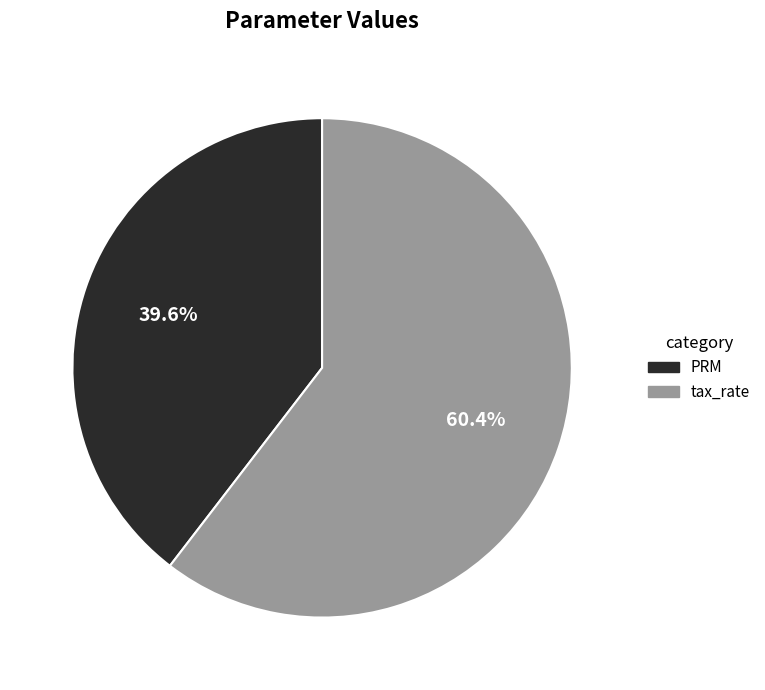

Which category has the biggest portion of the pie?

tax_rate